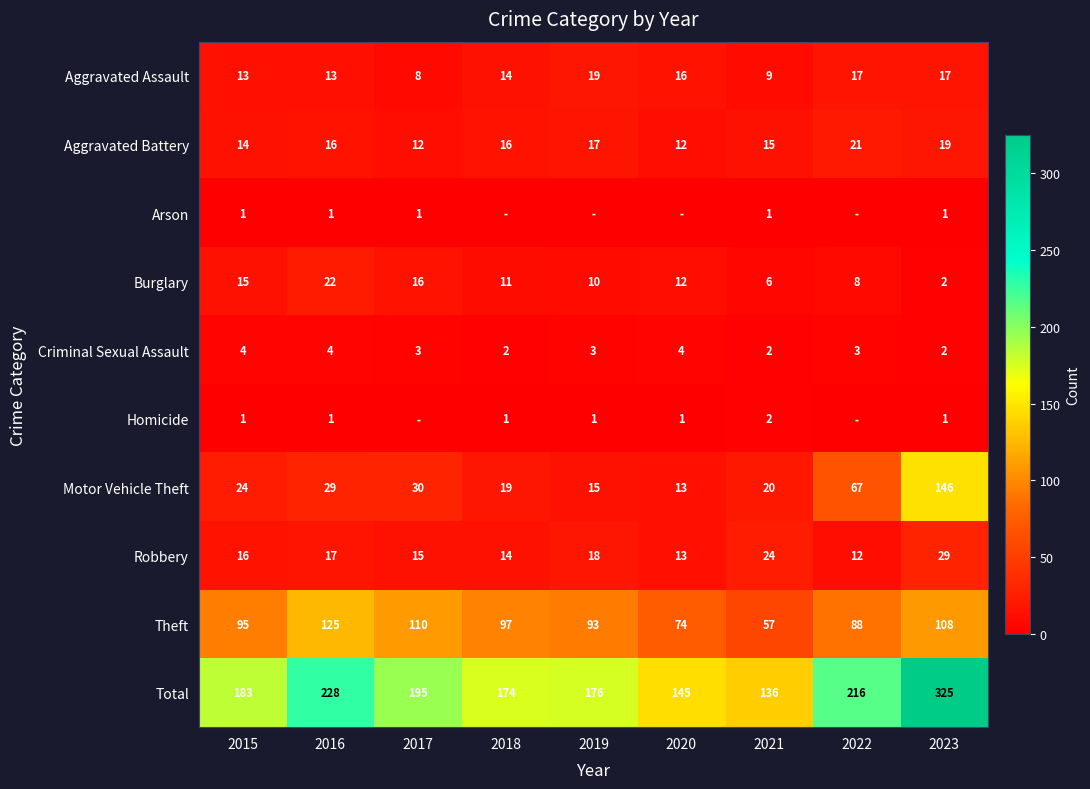

What is the sum of the Theft values at 2020 and 2021?

131